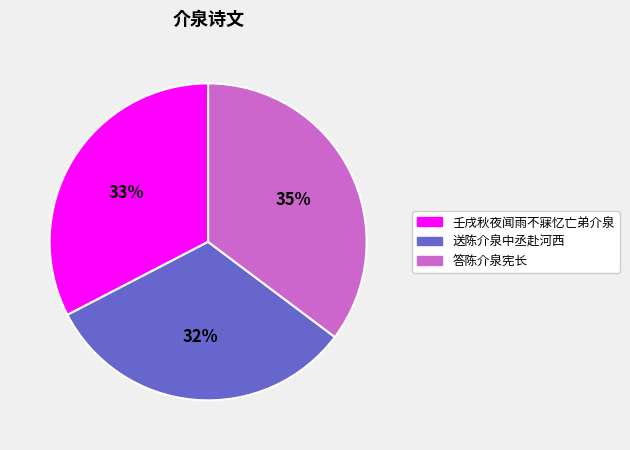

Between 答陈介泉宪长 and 送陈介泉中丞赴河西, which is larger?

答陈介泉宪长